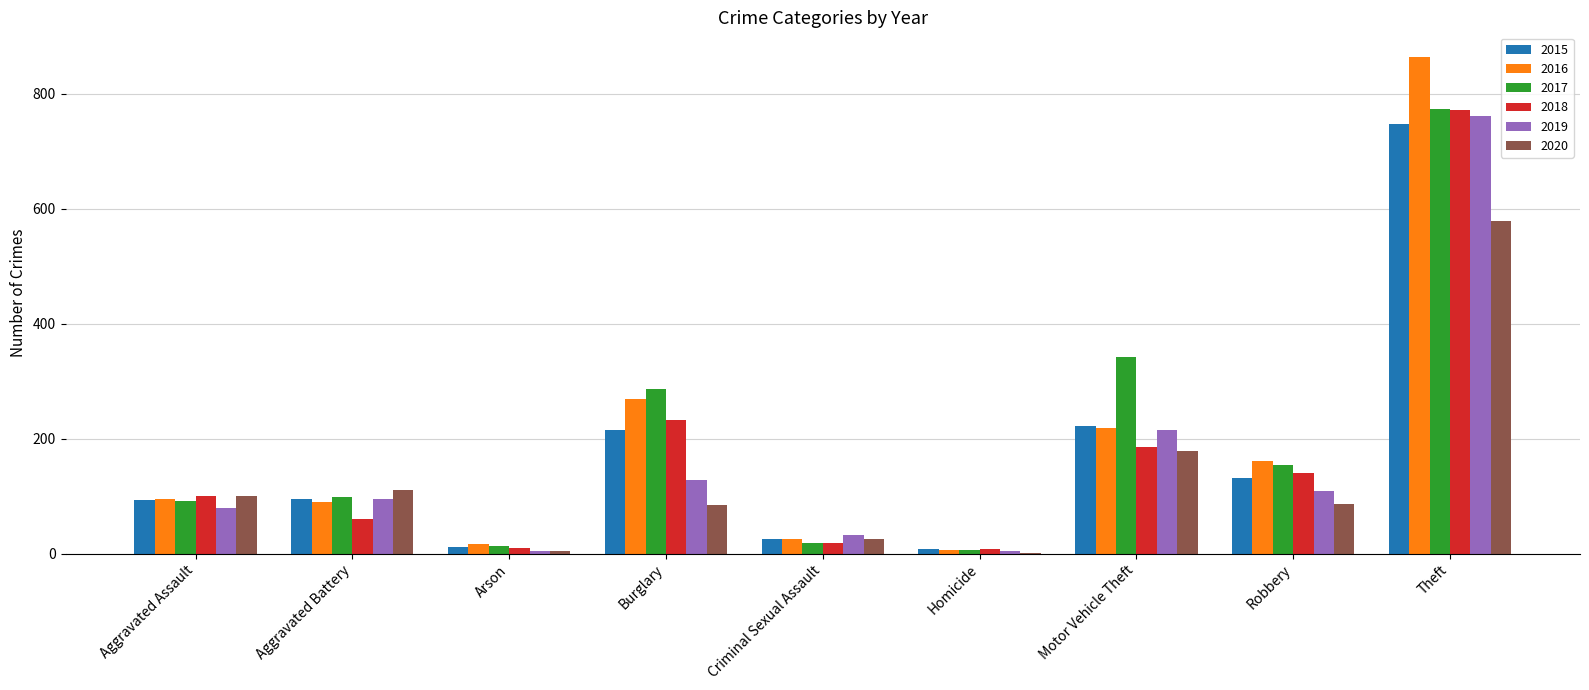

The 2017 series shows 7 at Homicide. True or false?

True